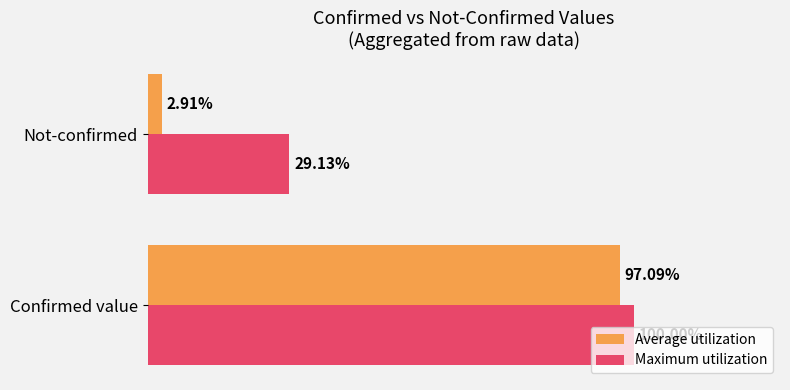

What are all the series names shown in the legend?

Average utilization, Maximum utilization